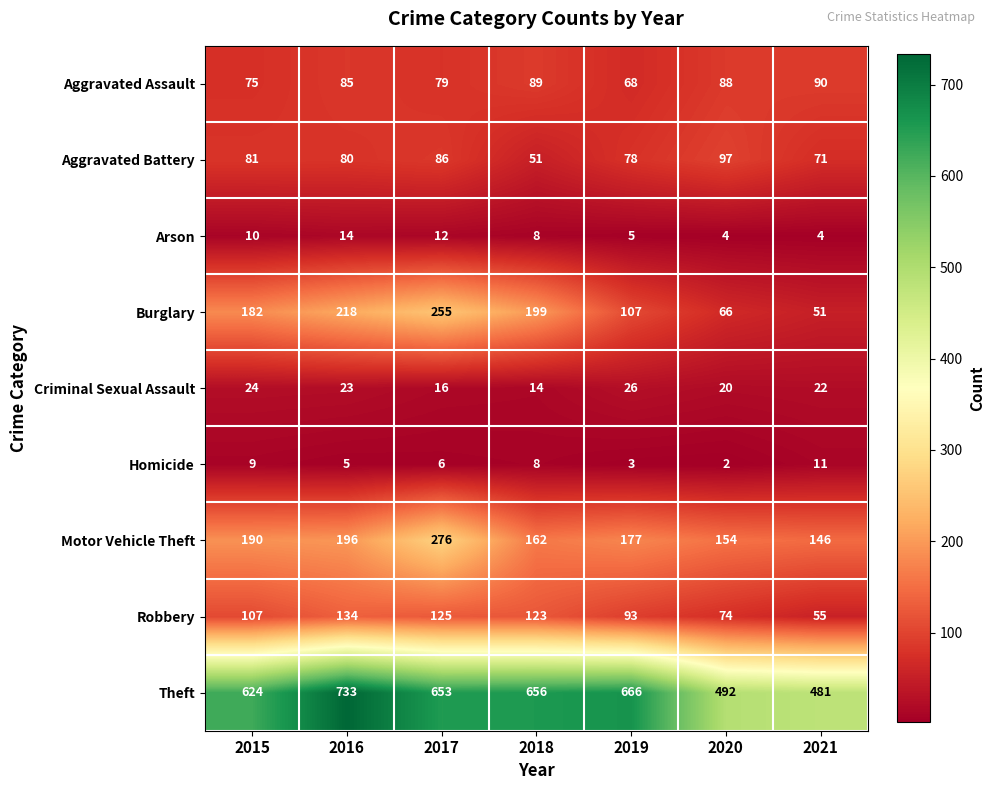

What is the approximate value of Aggravated Battery at 2019, to the nearest 5?

80